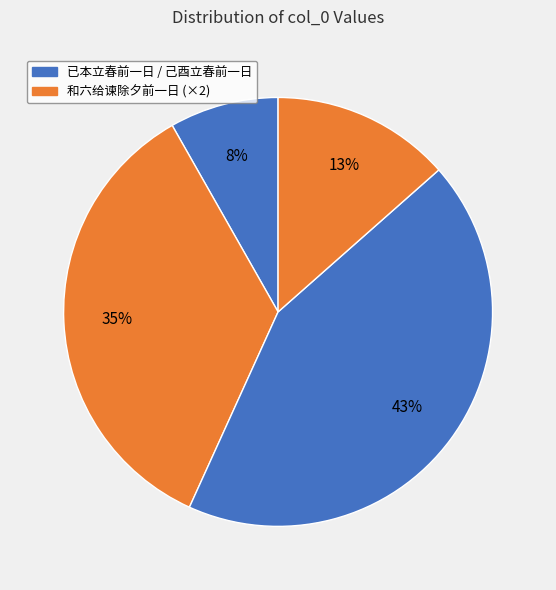

Does any single category account for the majority?

No